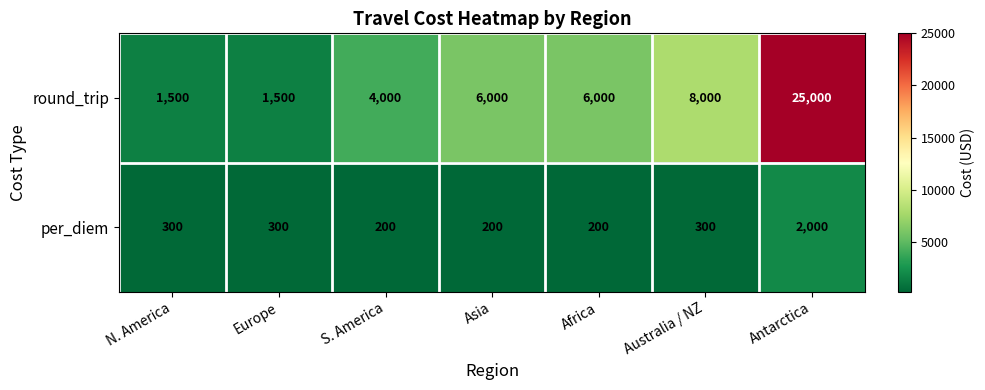

At Australia / NZ, list the series in order from smallest to largest.

per_diem, round_trip